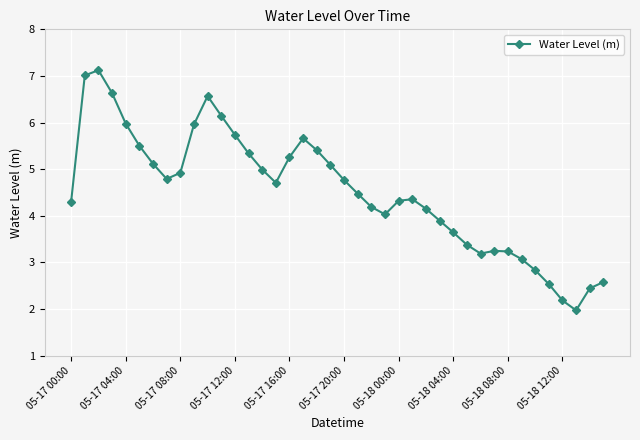

True or false: the data has more than 1 interior local peaks.

True